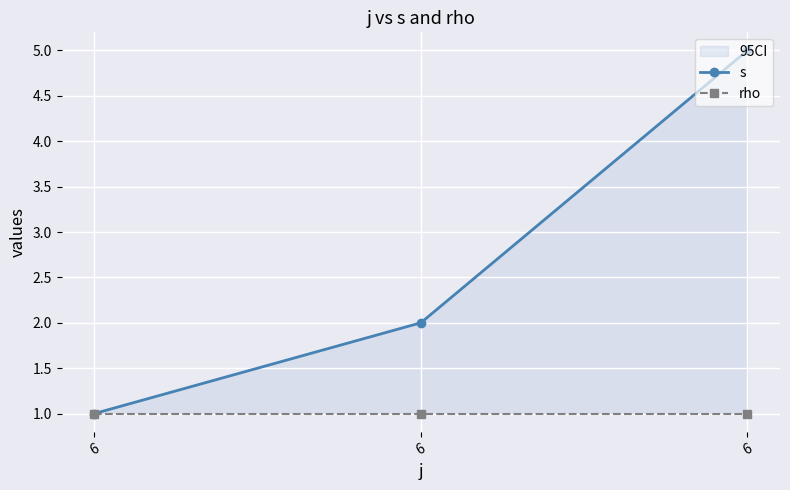

Reading left to right, transcribe all the data shown in this chart.

s: 1	2	5
rho: 1	1	1